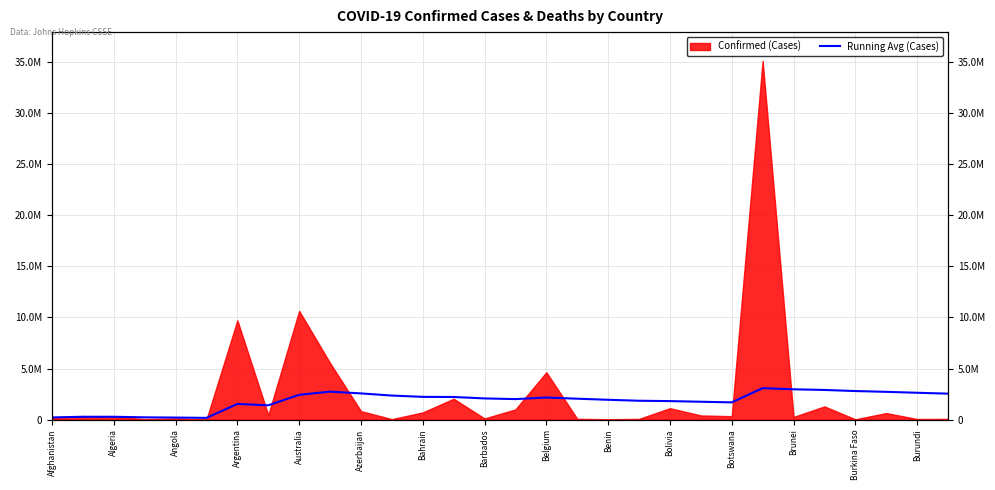

Where is the data nearest to the value 1618240?

Botswana